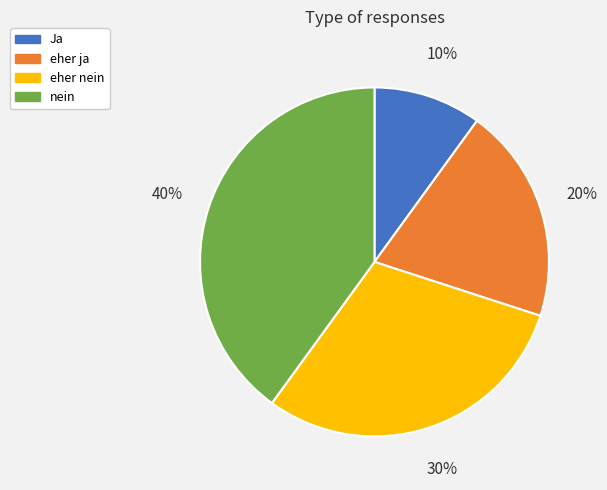

Which category has the smallest portion of the pie?

Ja